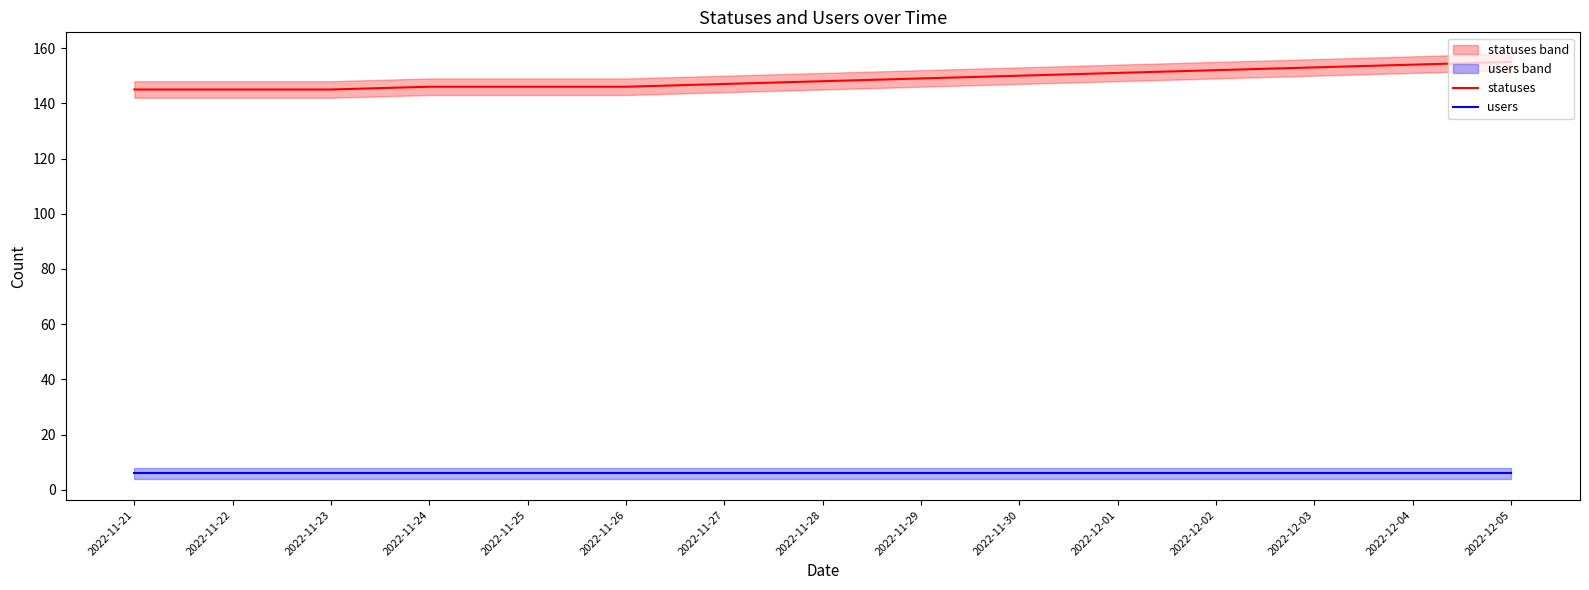

What is the value of the statuses point at the 4th from the left?

146